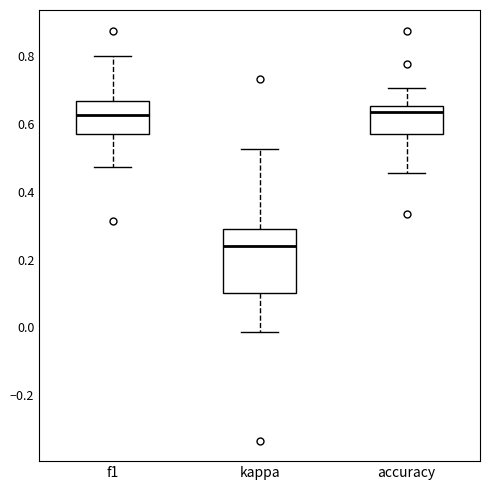

Where does the lower whisker of the box for kappa end on the y-axis? The values are not printed on the chart, so give them approximately, as read against the axis.

-0.02